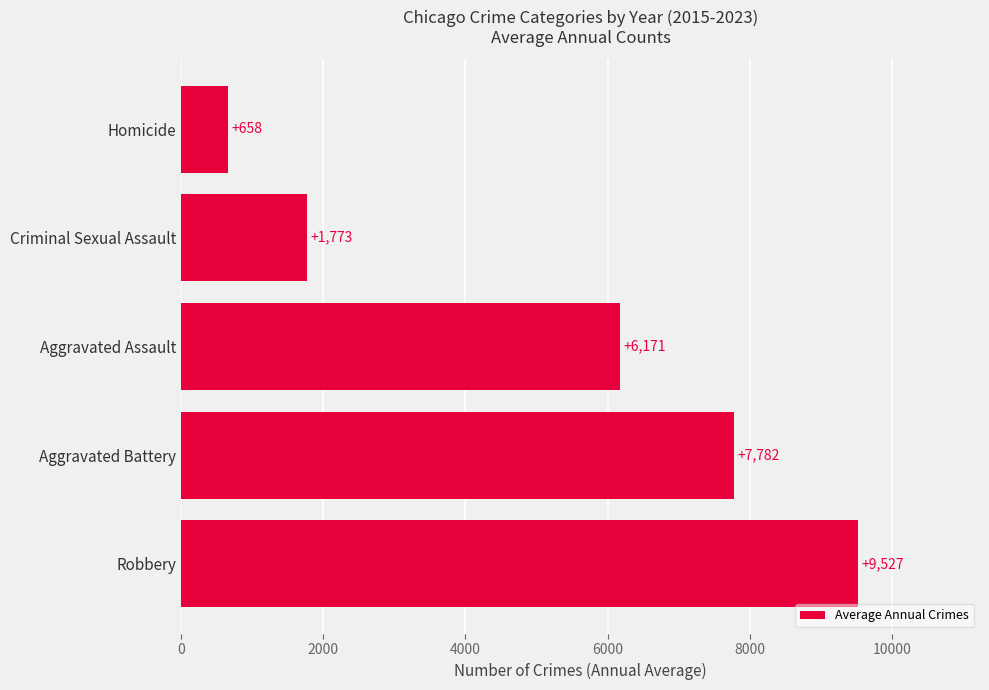

List the labels in order of value, smallest first.

Homicide, Criminal Sexual Assault, Aggravated Assault, Aggravated Battery, Robbery